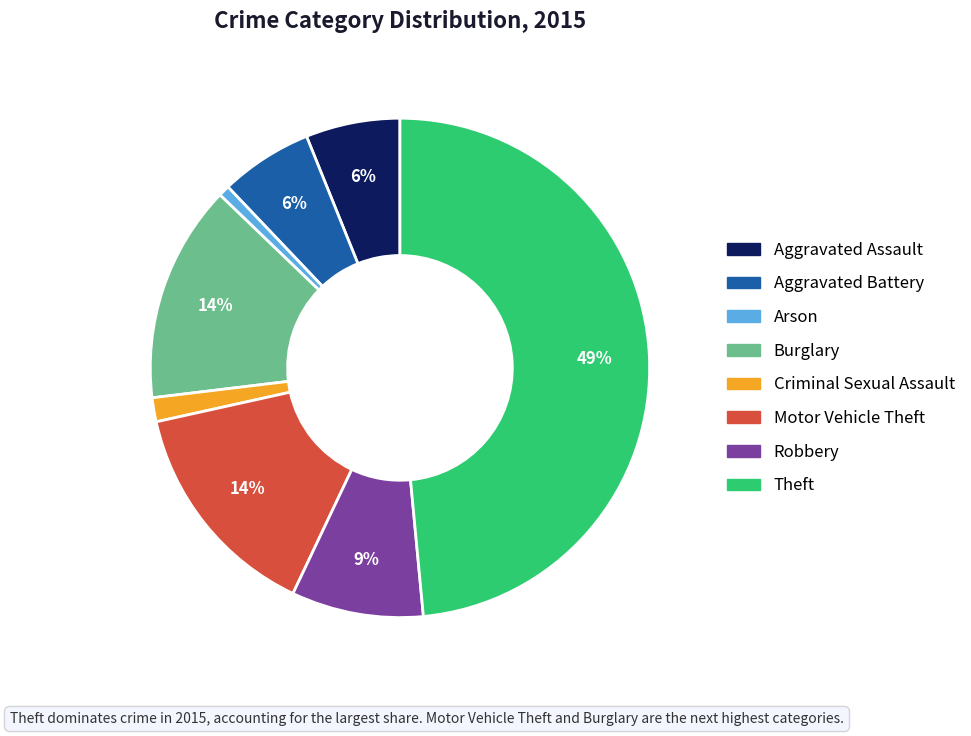

Which slice is the largest?

Theft